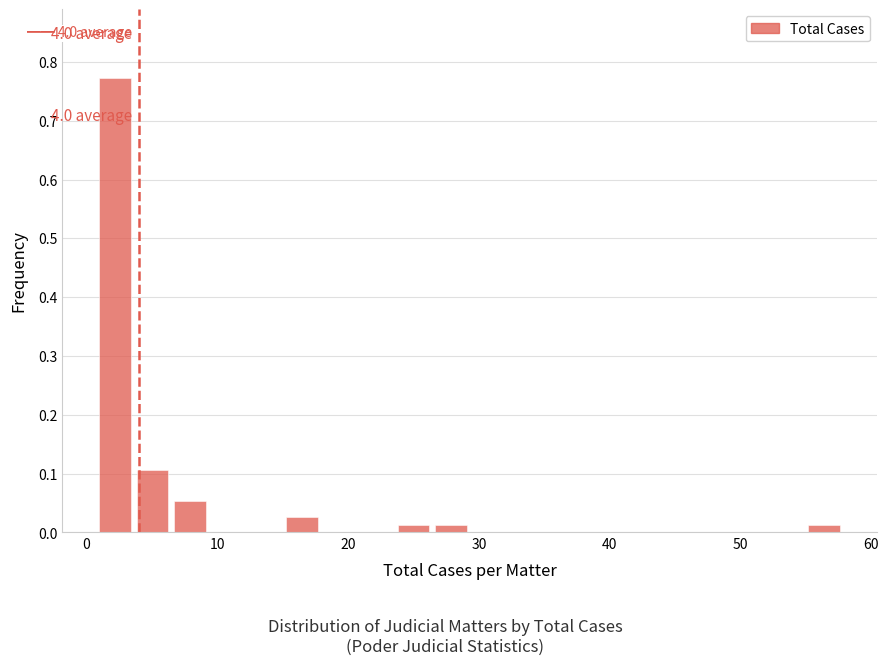

Around what value on the x-axis is the tallest bar? Give the approximate position of its centre, as read against the axis.

2